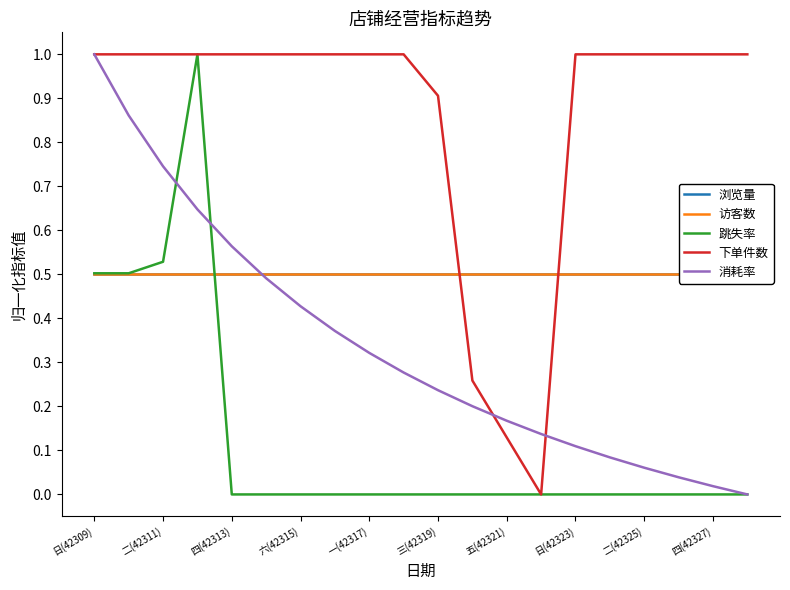

What is the maximum value for 下单件数?

1.0